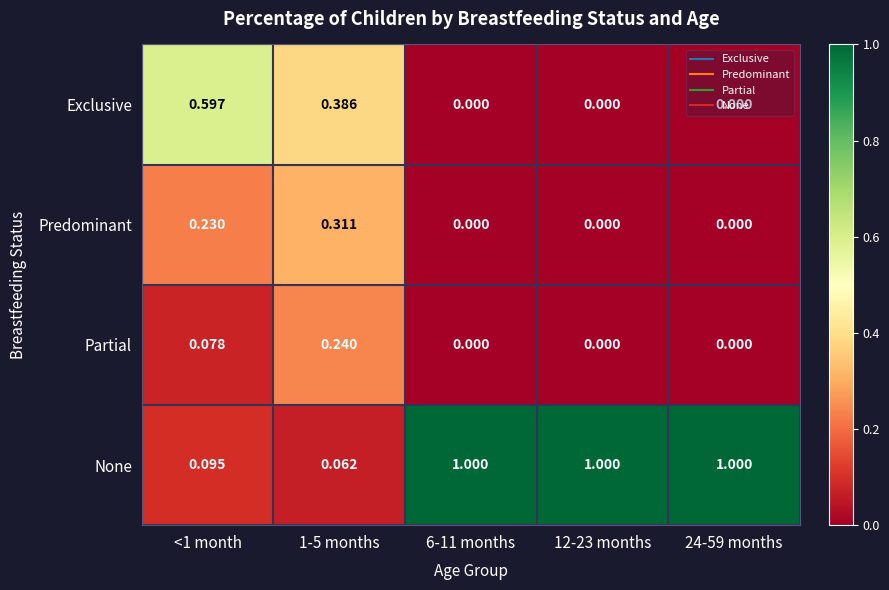

What is the maximum value shown in the chart?

1.0